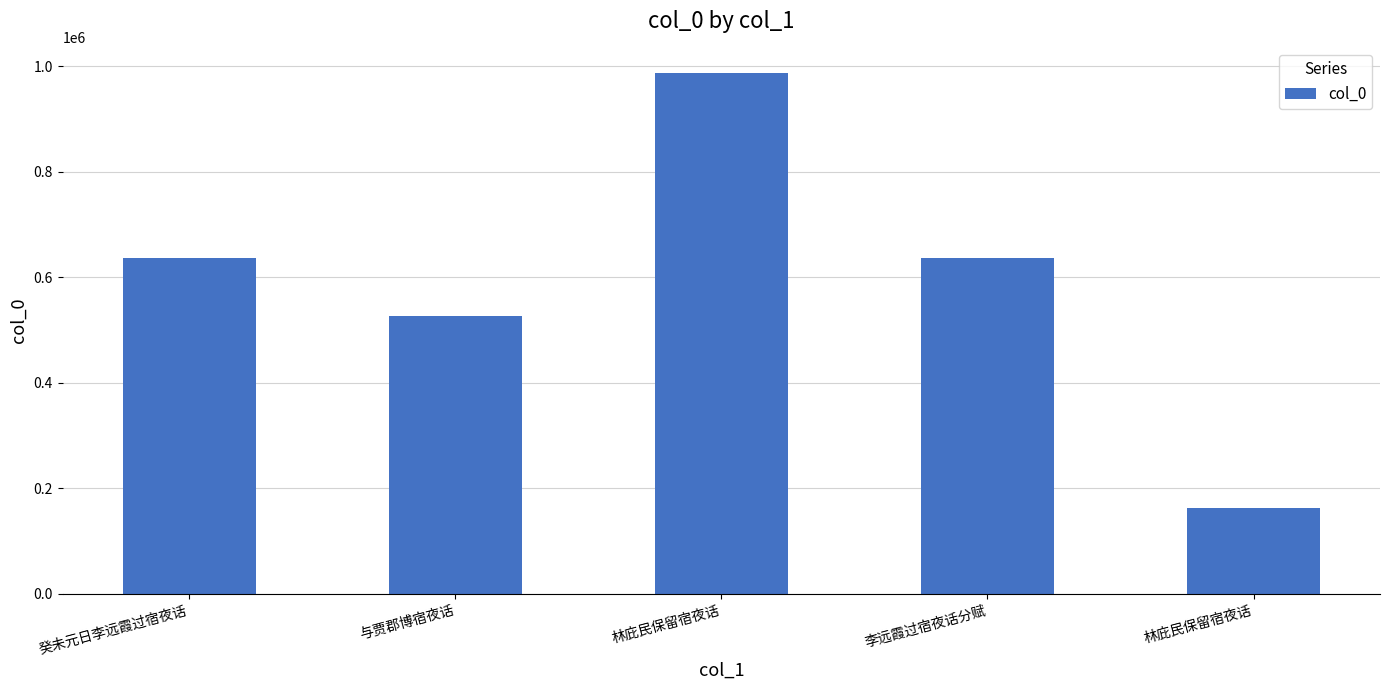

At which label does the data first exceed 636329?

癸未元日李远霞过宿夜话